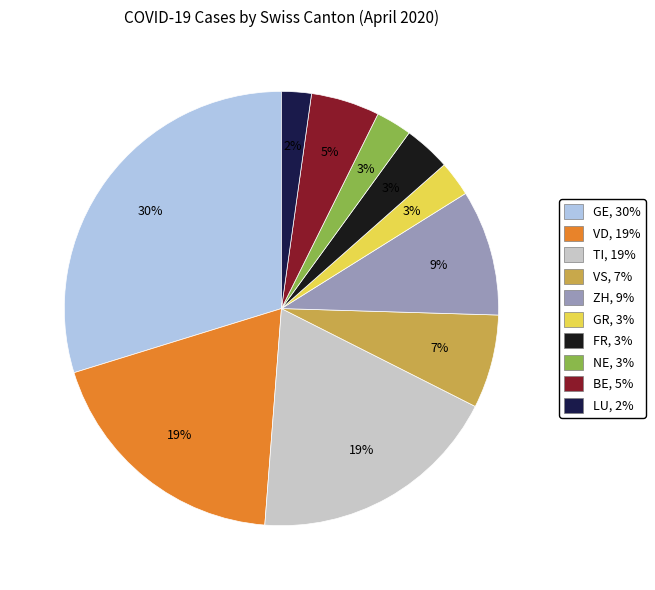

To the nearest percent, what is the average slice percentage?

10%